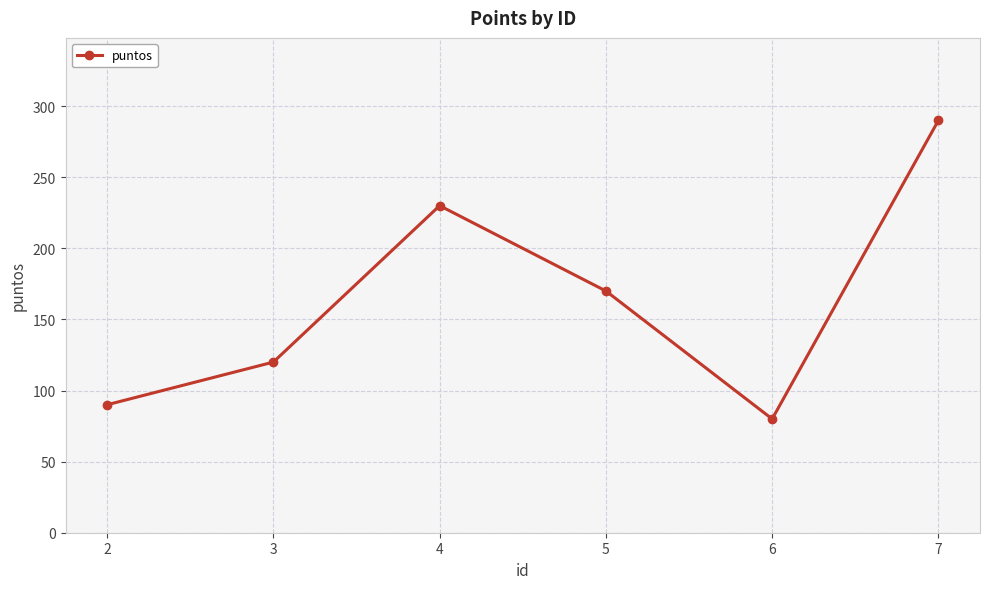

Rank the categories by value from lowest to highest.

6, 2, 3, 5, 4, 7